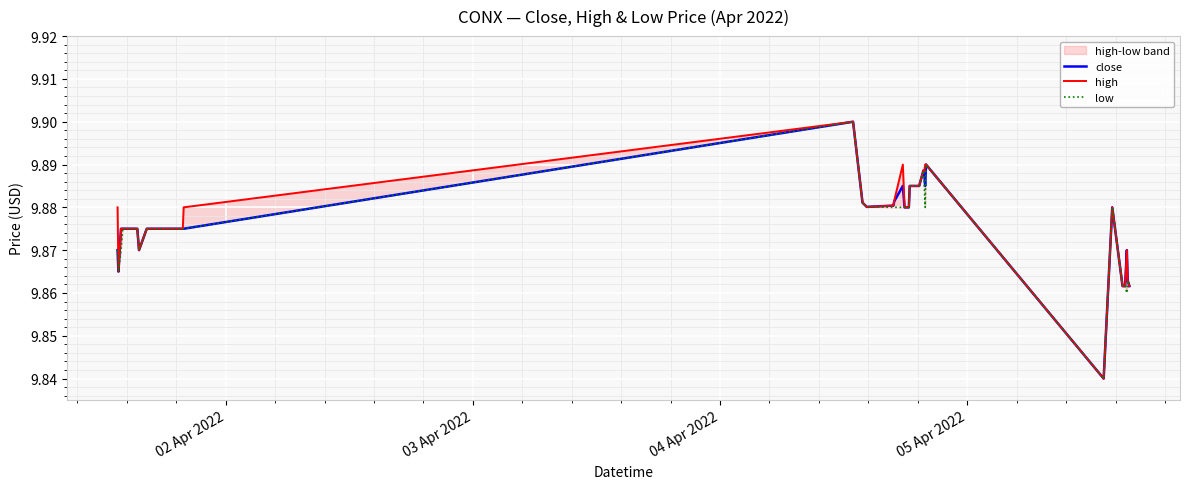

True or false: close and low intersect in this chart.

False